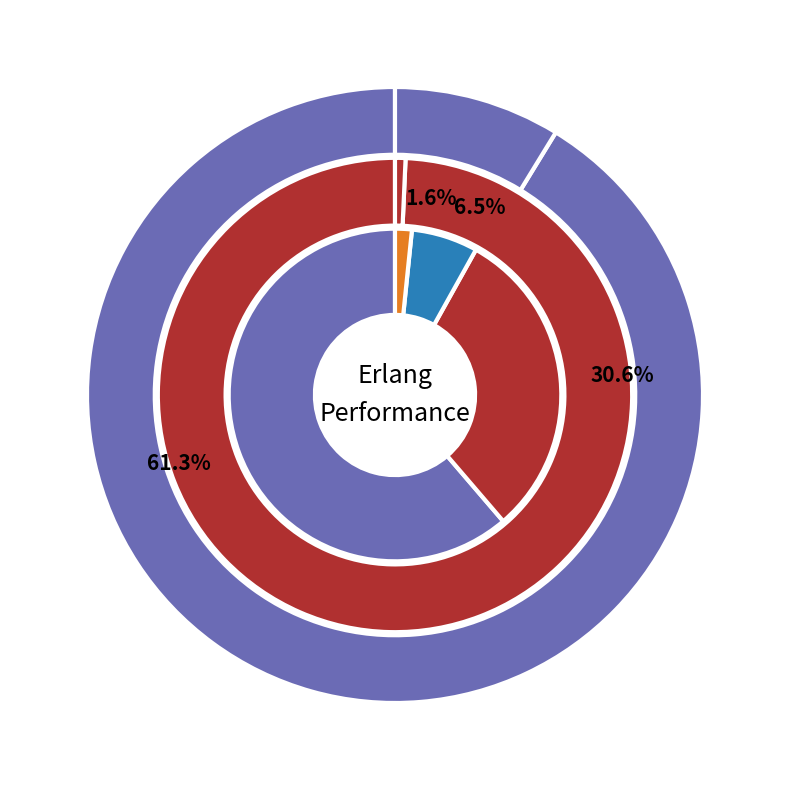

The 5000 slice represents 0% of the pie. True or false?

True